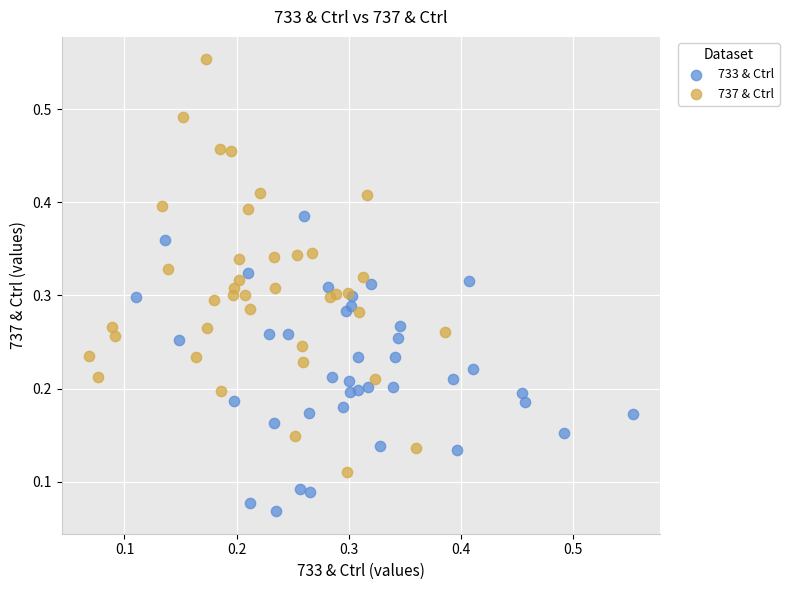

Which series contains the highest Y value?

737 & Ctrl